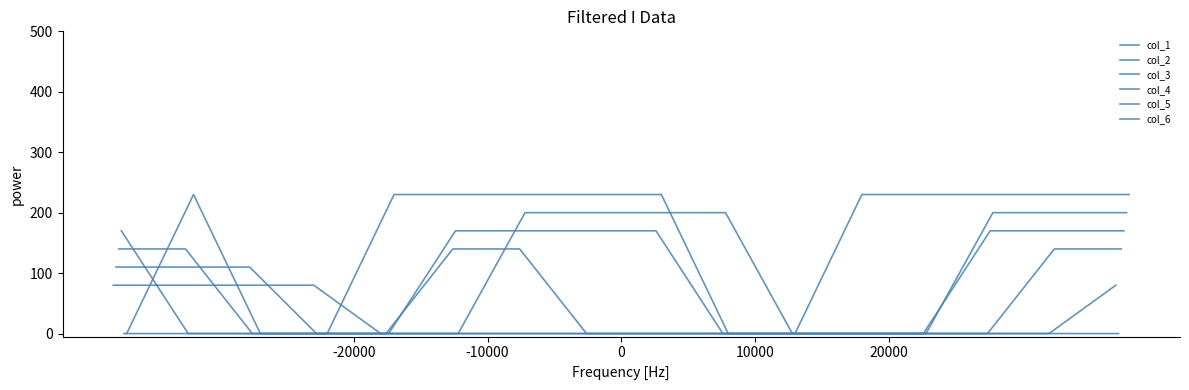

What is the difference between the maximum and minimum values in the col_6 series?

230